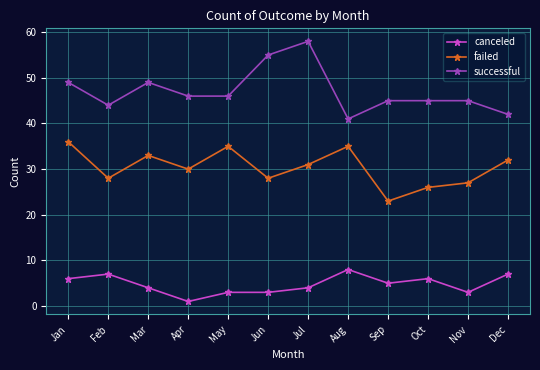

What is the difference between the second highest and second lowest values in the canceled series?

4